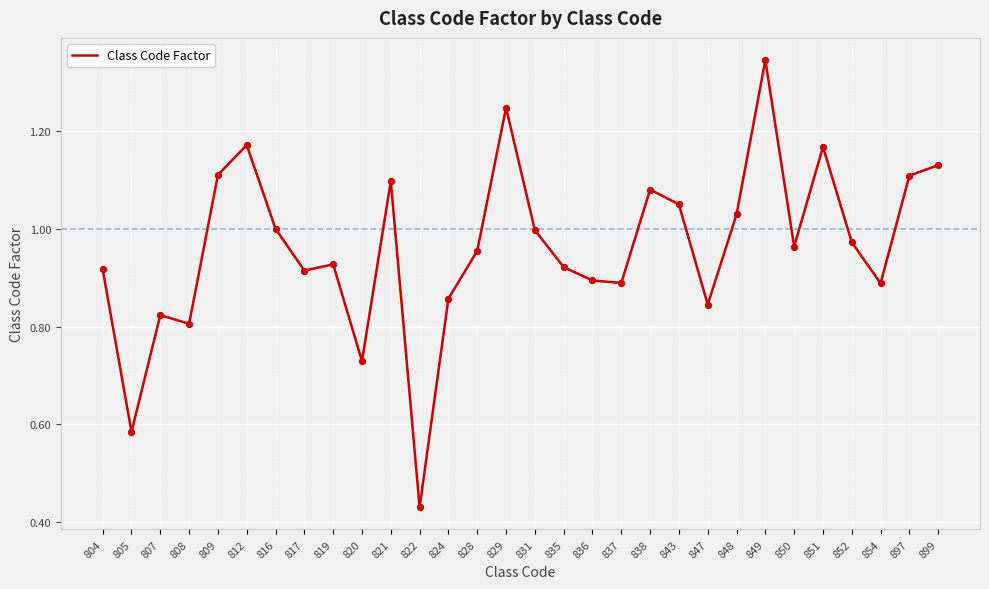

What is the change in value from 820 to 829?

+0.5